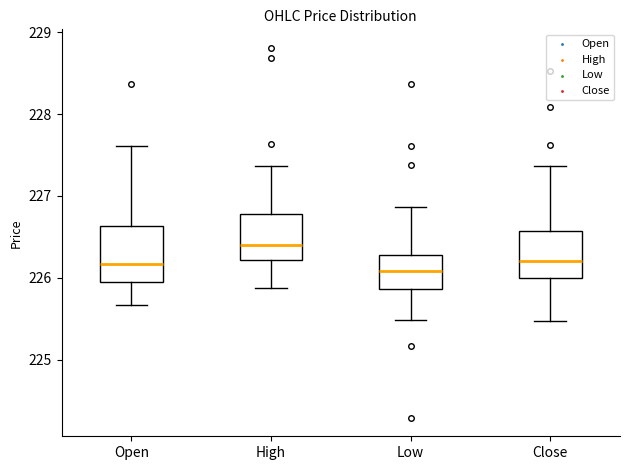

Reading left to right, transcribe this box plot: for each box, give where its median line is, the range the box spans, and where its two whiskers end, as read against the y-axis. The values are not printed on the chart, so give them approximately, as read against the axis.

Open: median 226.2, box 226.0 to 226.6, whiskers 225.7 to 227.6
High: median 226.4, box 226.2 to 226.8, whiskers 225.9 to 227.4
Low: median 226.1, box 225.9 to 226.3, whiskers 225.5 to 226.9
Close: median 226.2, box 226.0 to 226.6, whiskers 225.5 to 227.4